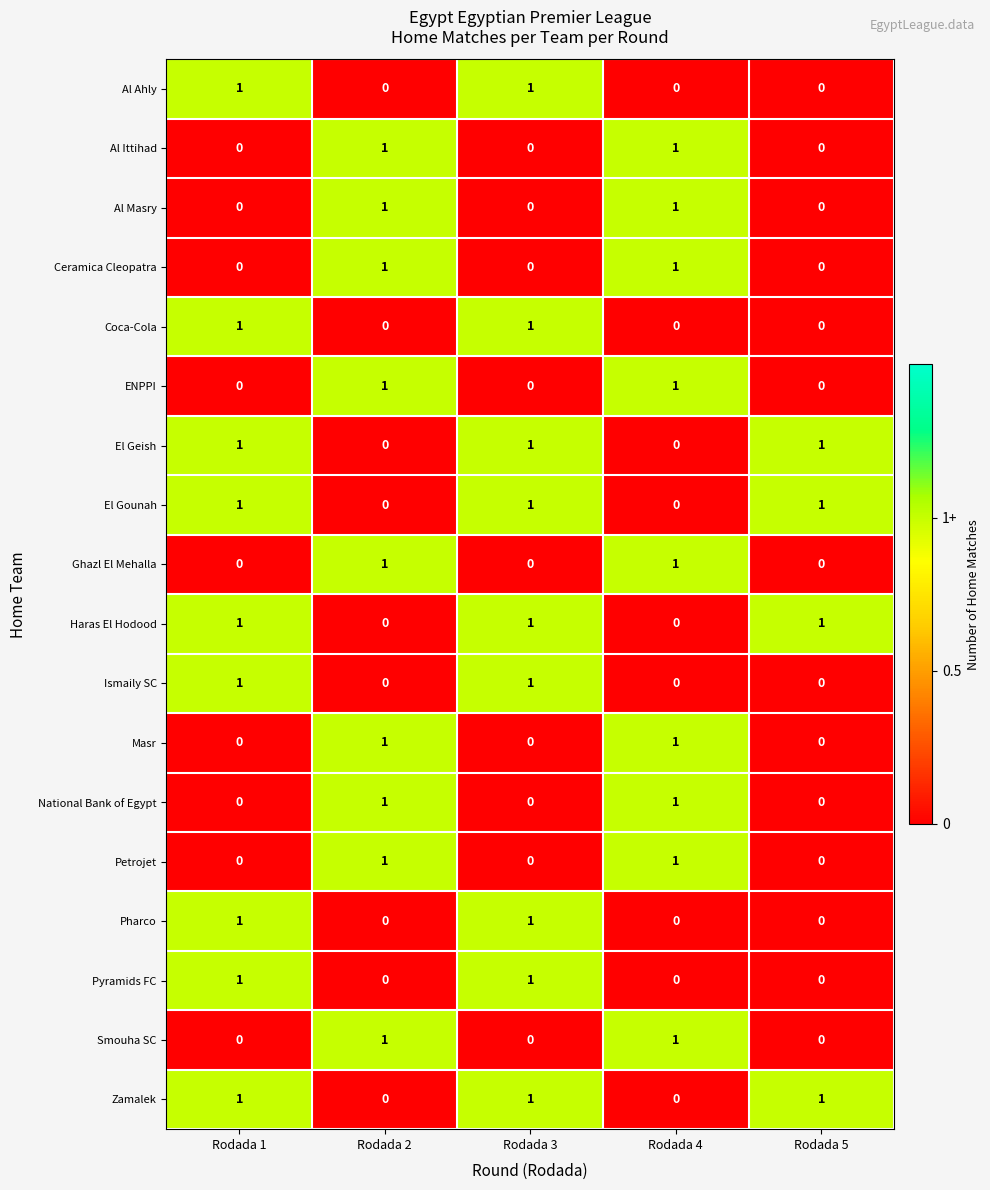

How many Pyramids FC values are between 0 and 1?

5